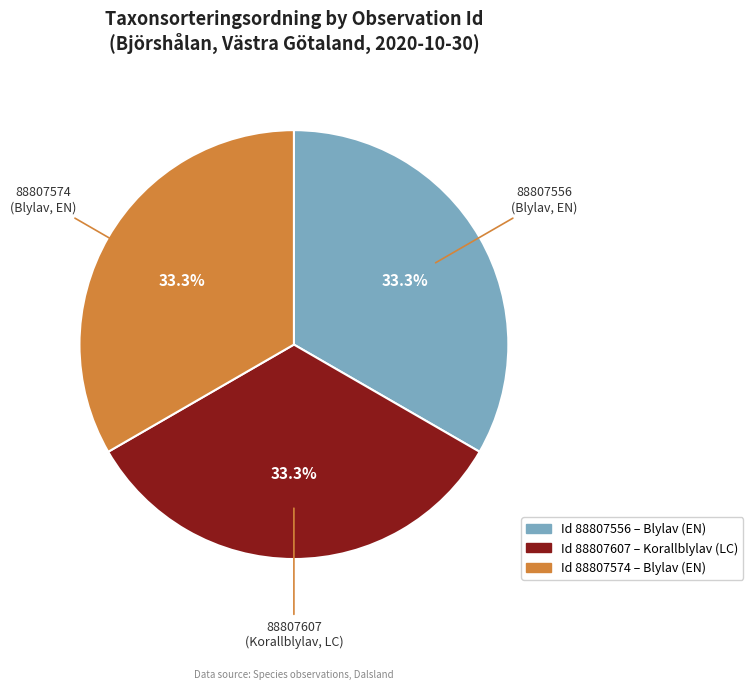

Is there a majority slice in this chart?

No